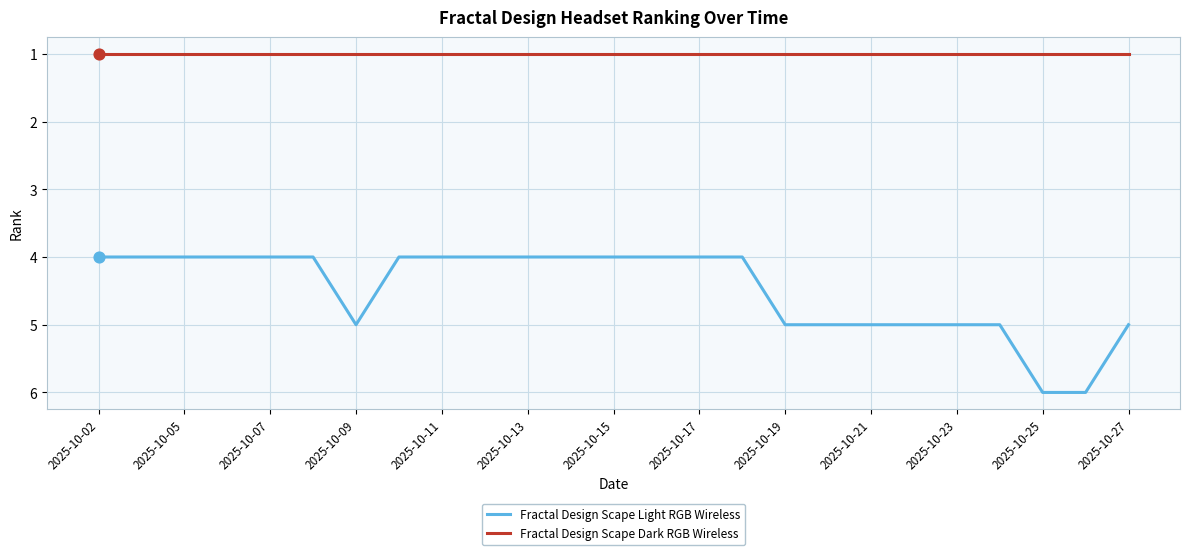

Which series has the largest total across all categories?

Fractal Design Scape Light RGB Wireless